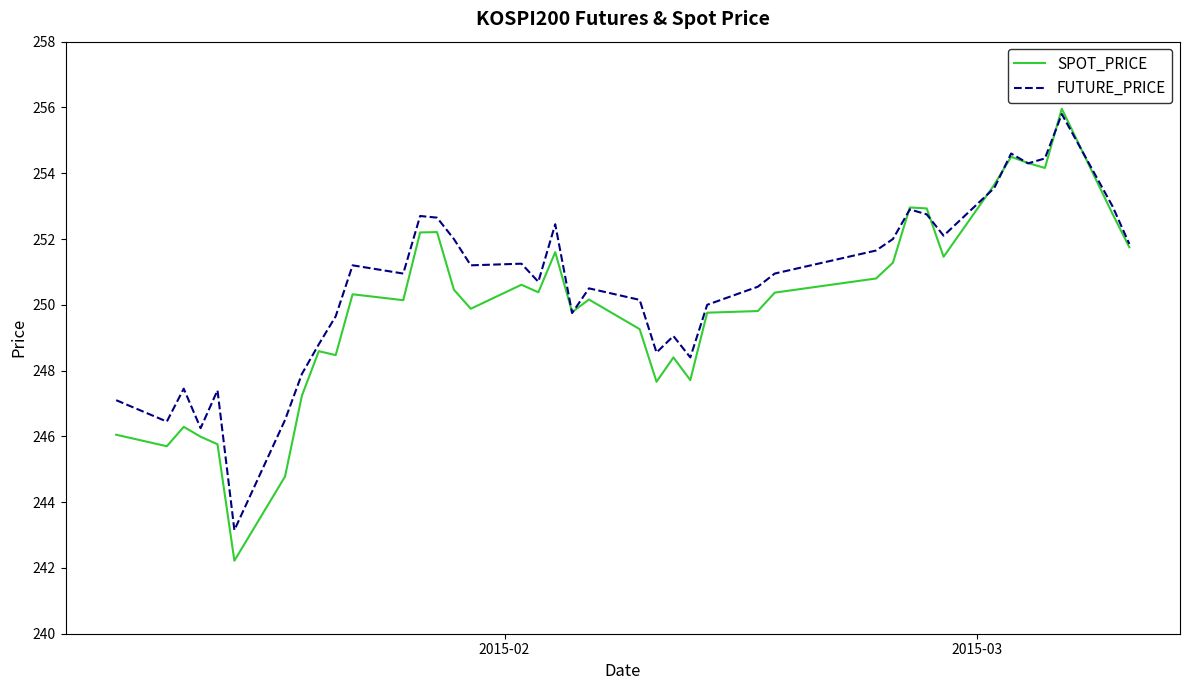

List the series in order of their overall mean, lowest first.

SPOT_PRICE, FUTURE_PRICE